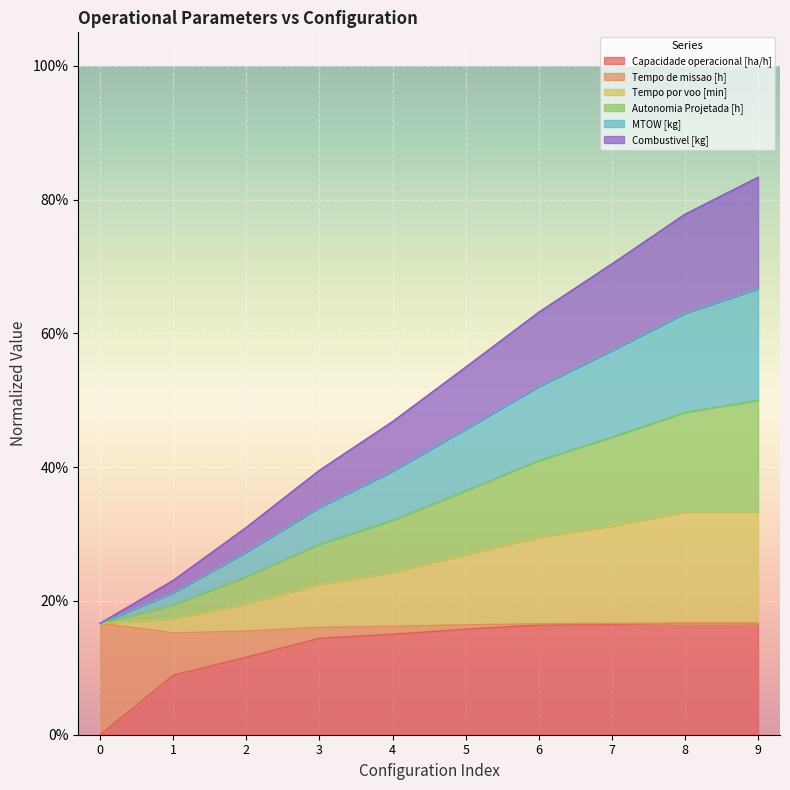

True or false: MTOW [kg] and Tempo por voo [min] intersect in this chart.

False